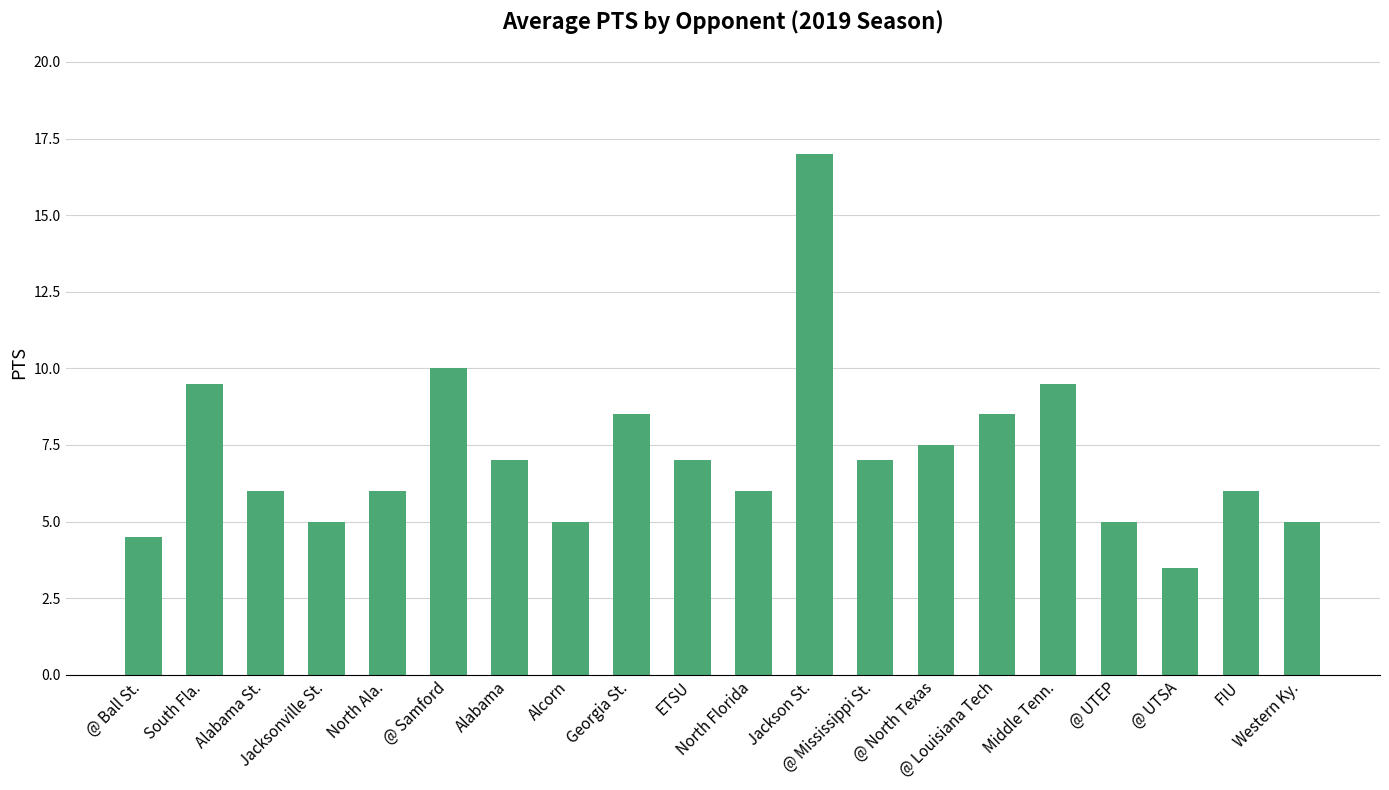

What is the difference between the maximum and minimum values?

13.5